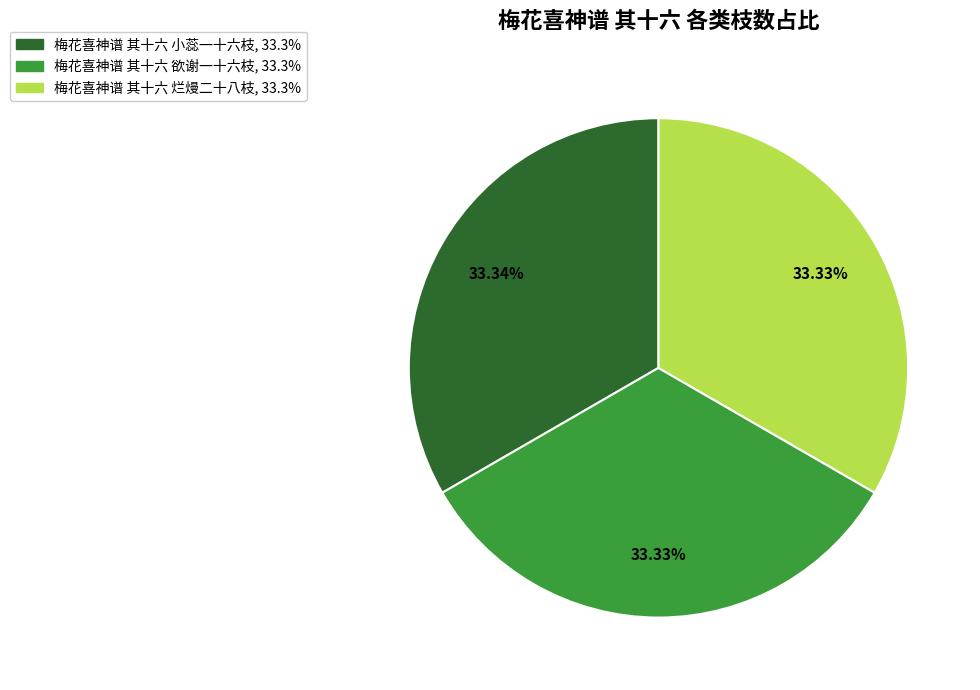

What percentage do 梅花喜神谱 其十六 烂熳二十八枝 and 梅花喜神谱 其十六 小蕊一十六枝 together represent?

66.7%